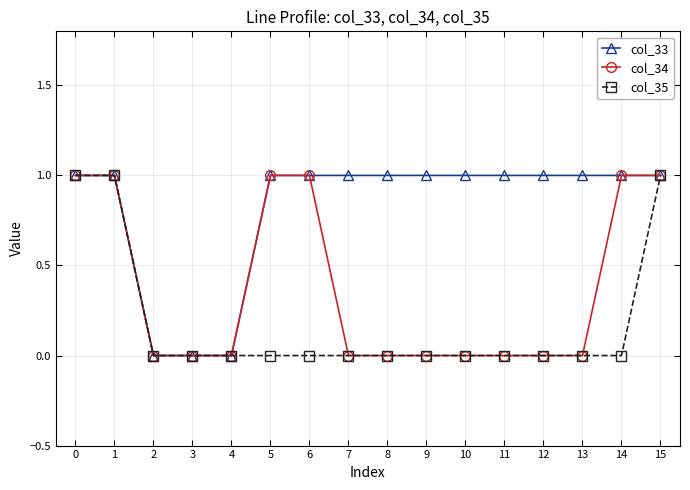

The value of col_35 at 12 is 0. True or false?

True